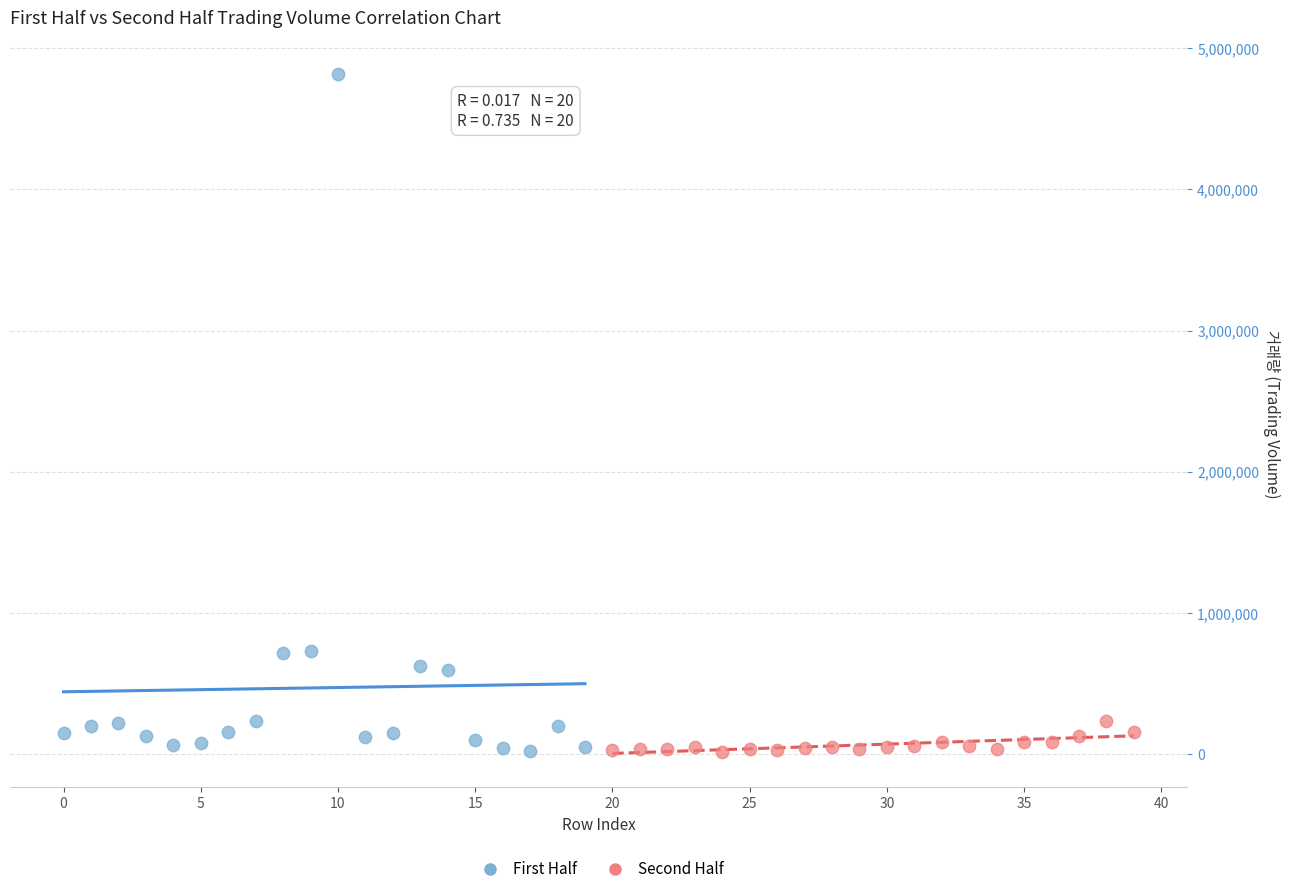

Which series contains the highest Y value?

First Half